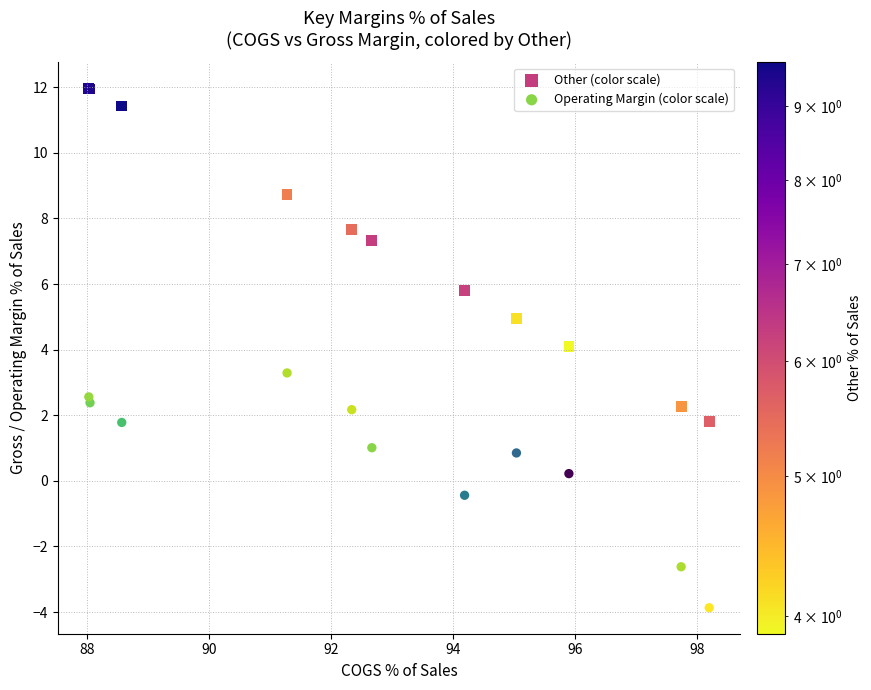

Which series reaches the minimum Y coordinate?

Operating Margin (color scale)